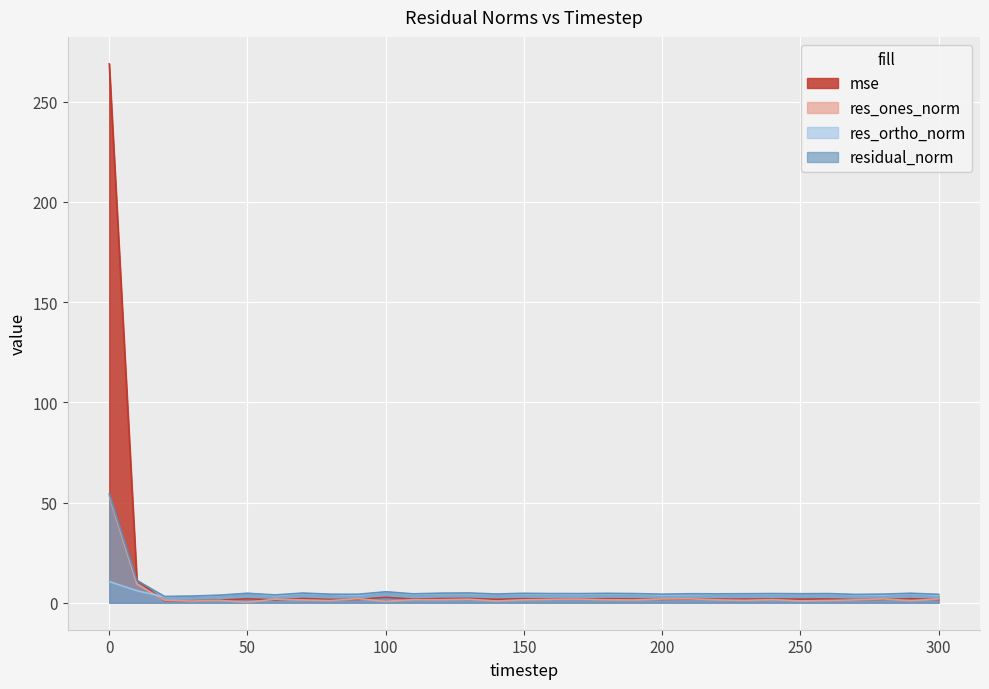

Does the chart display data point markers on the line(s)?

No